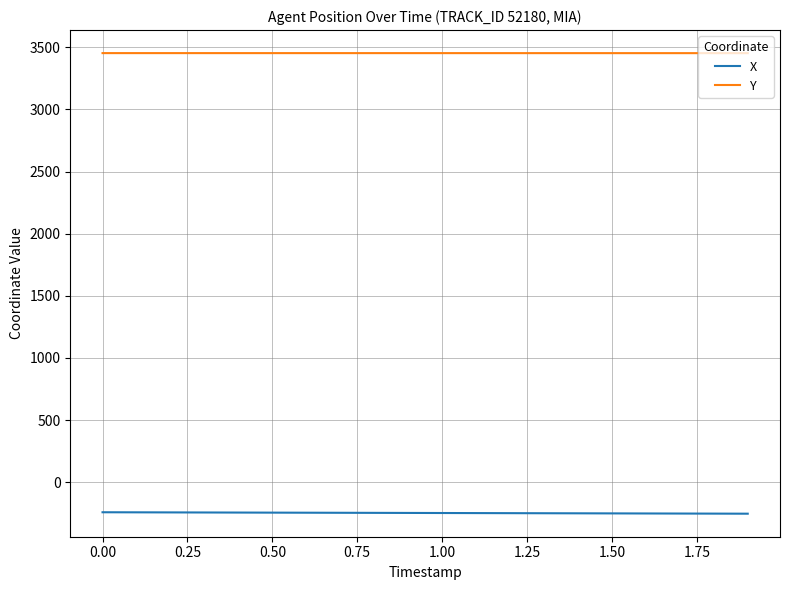

List the series in order of their overall mean, highest first.

Y, X